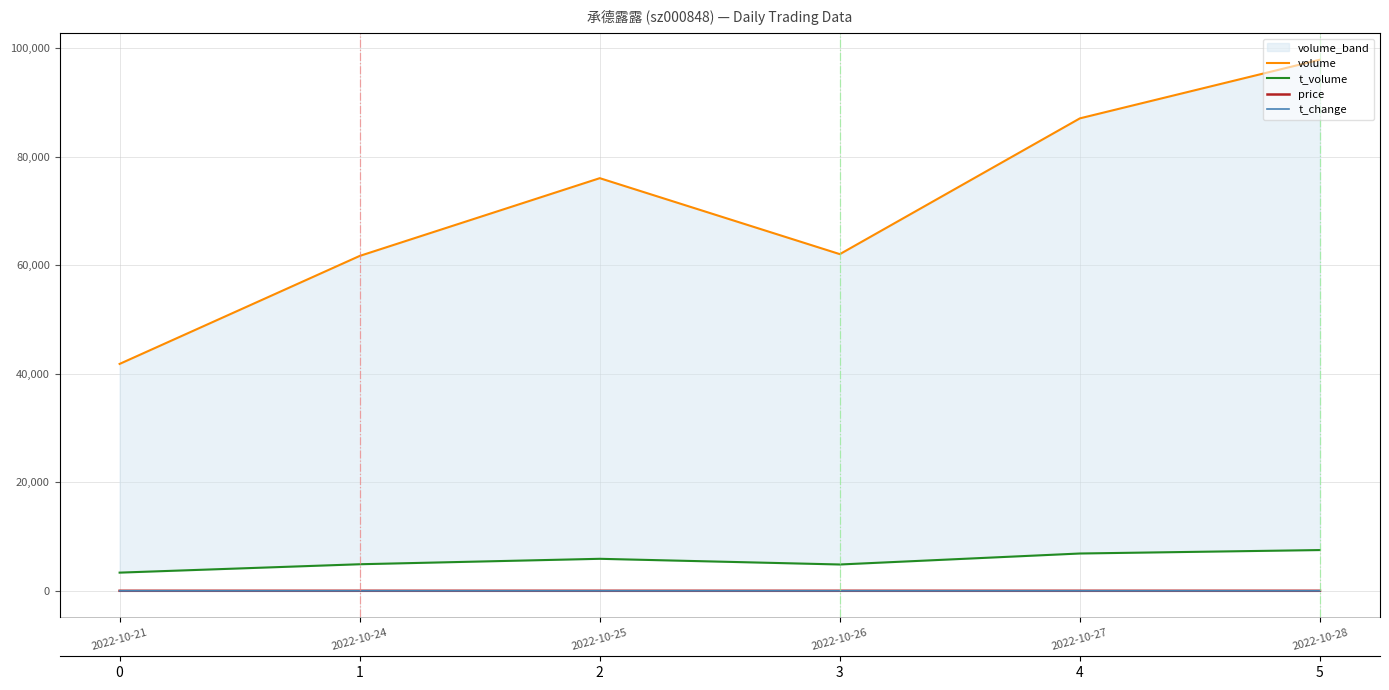

List the labels in order of t_volume value, largest first.

2022-10-28, 2022-10-27, 2022-10-25, 2022-10-24, 2022-10-26, 2022-10-21